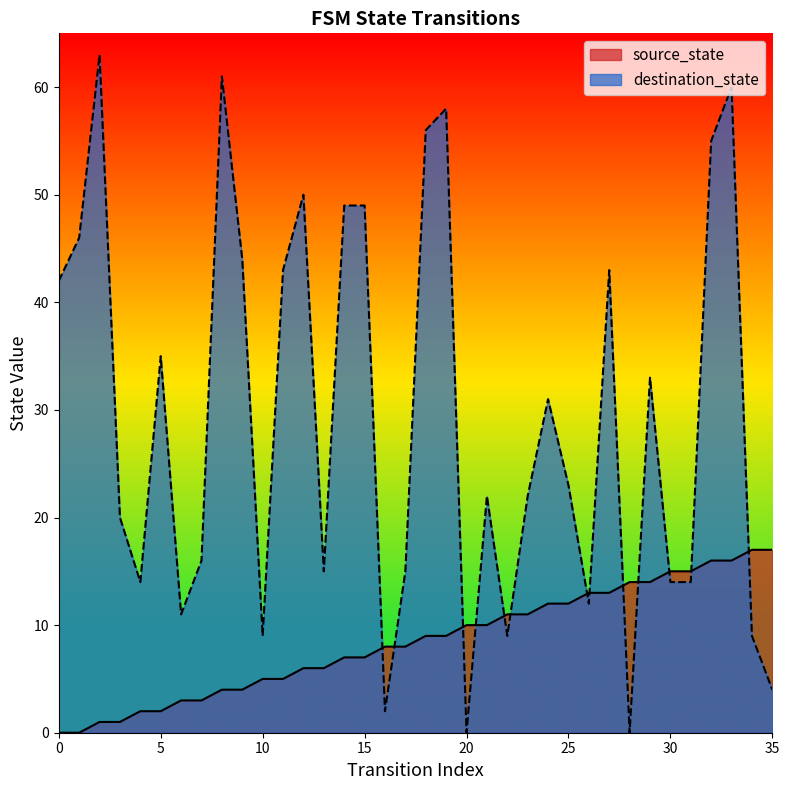

True or false: destination_state has a value of -24 at 28.

False